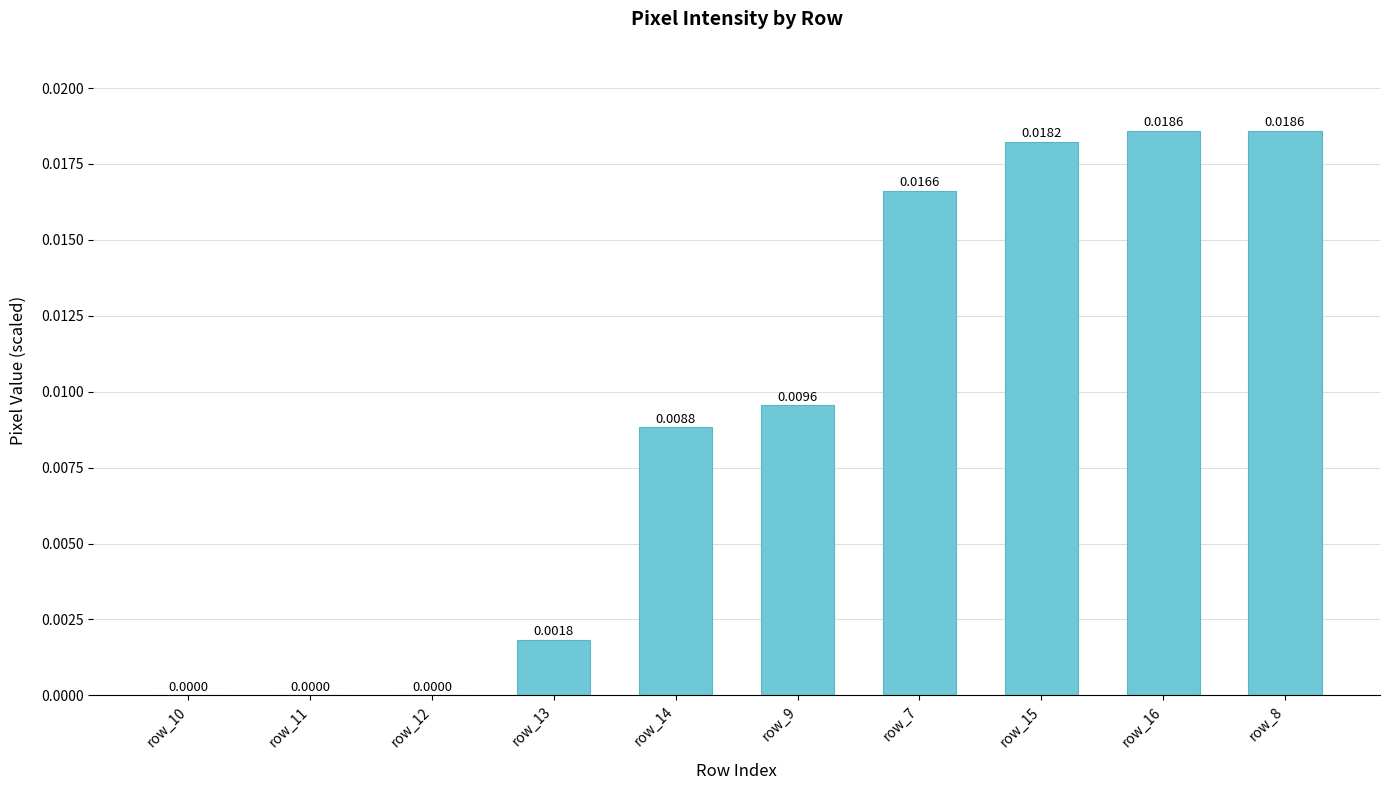

How many values are above zero?

7